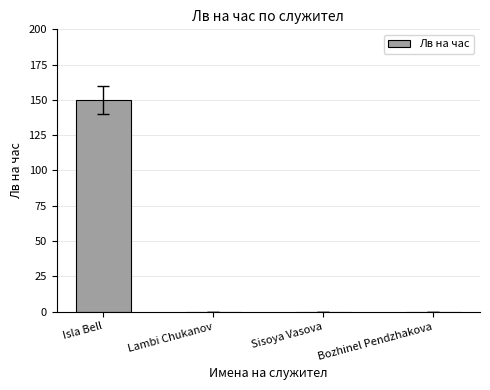

What is the average value?

38